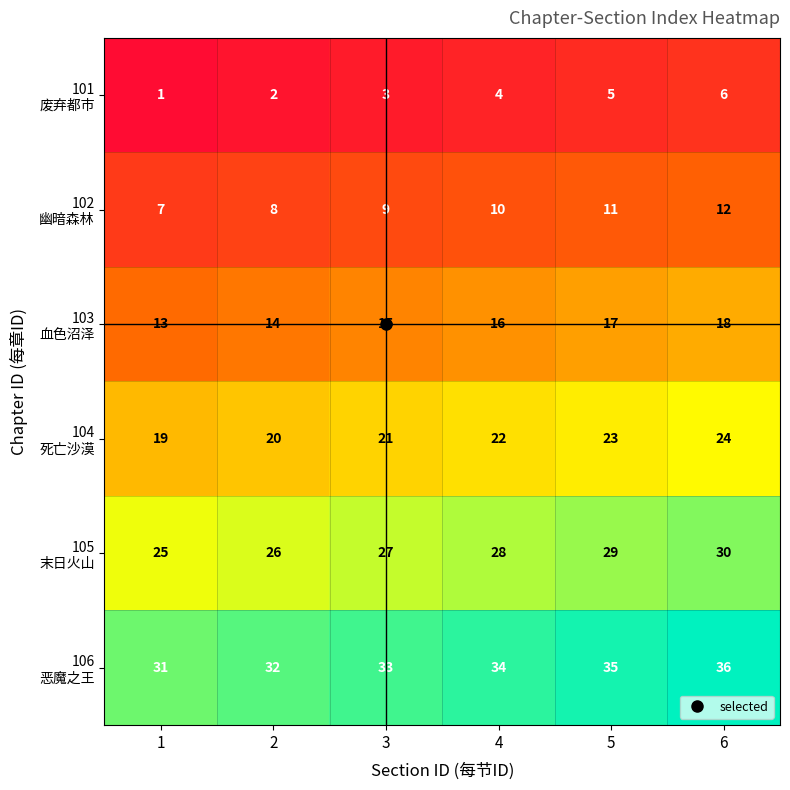

What is the difference between the highest and lowest values at 5?

30